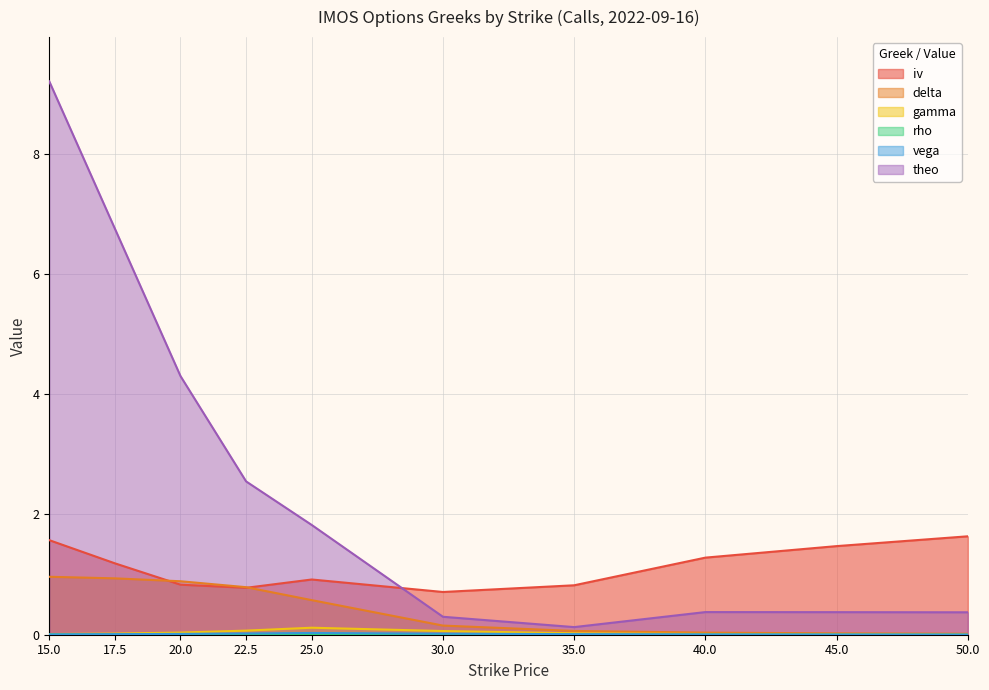

True or false: delta and theo intersect in this chart.

False